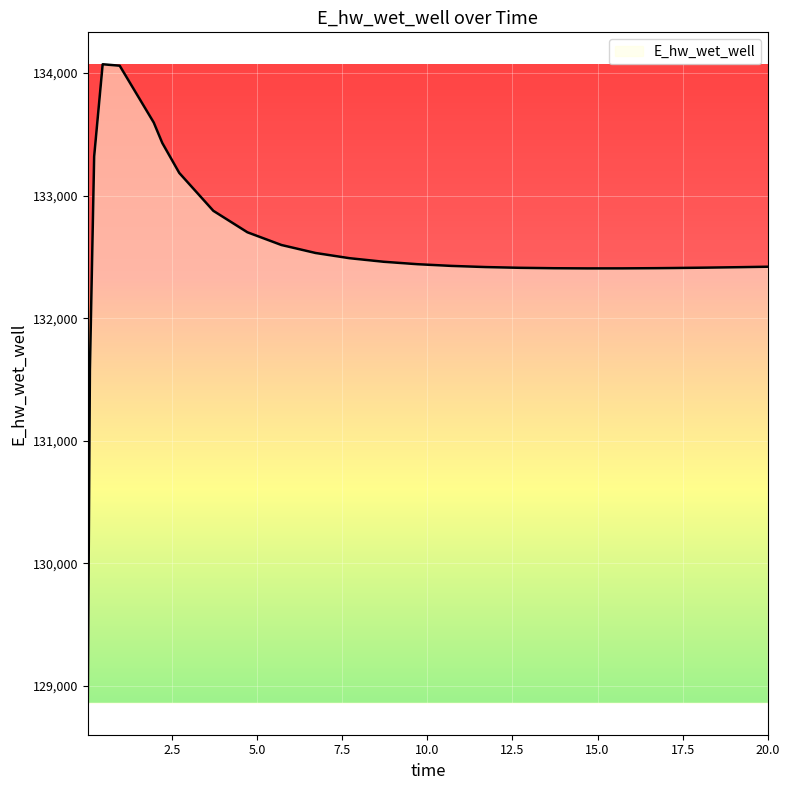

What is the difference between the maximum and minimum values?

5208.0